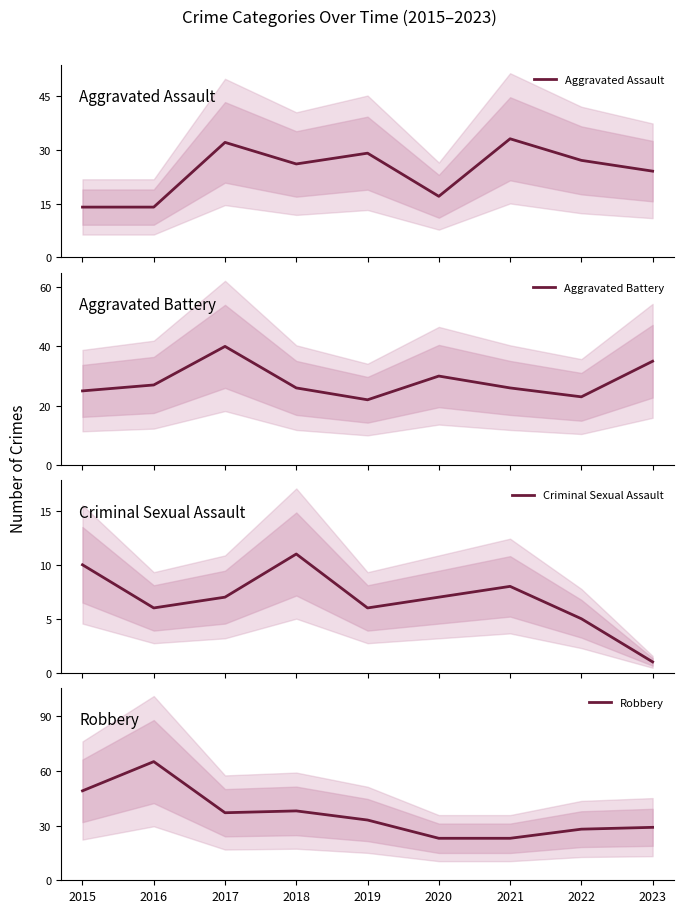

Is the value of Criminal Sexual Assault at 2023 greater than the value of Aggravated Assault at 2023?

No